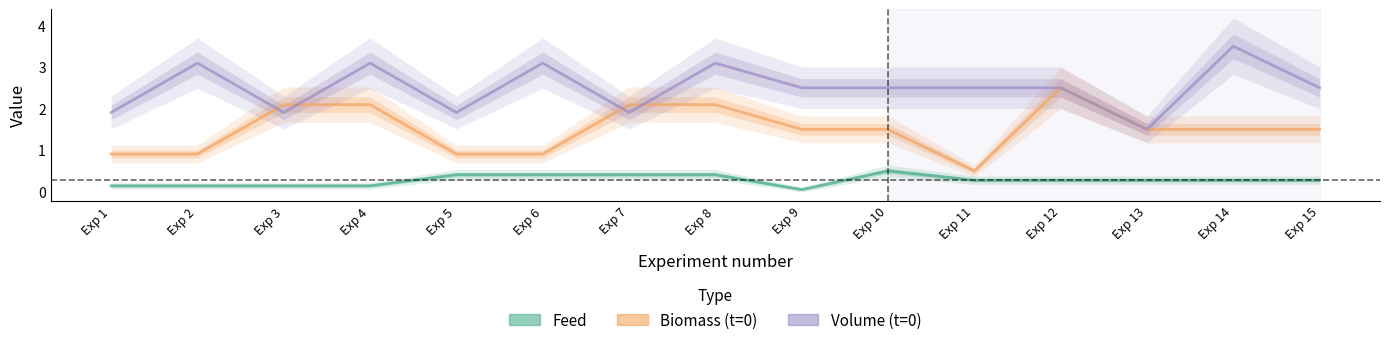

Where is the first local minimum for Volume (t=0)?

Exp 3